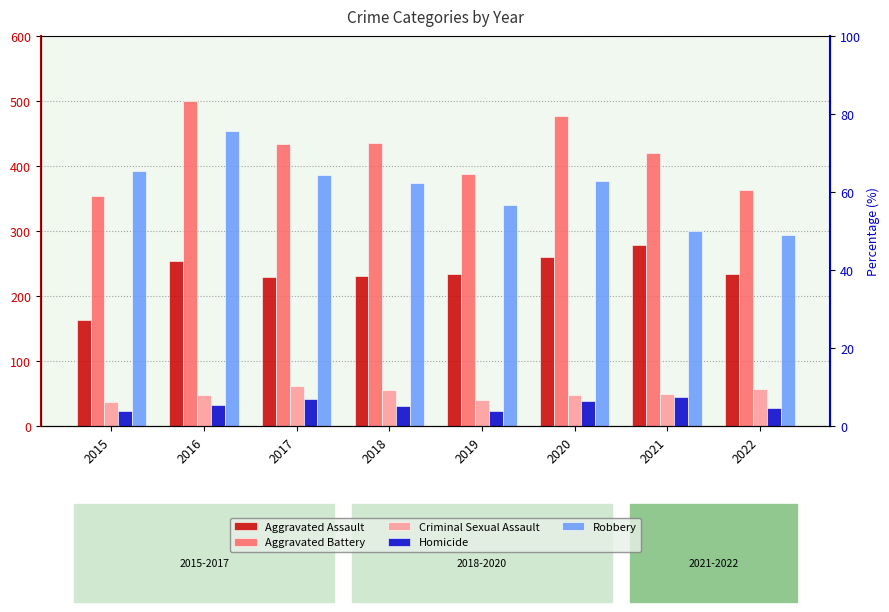

What is the value of the Criminal Sexual Assault bar at the 4th from the left?

56